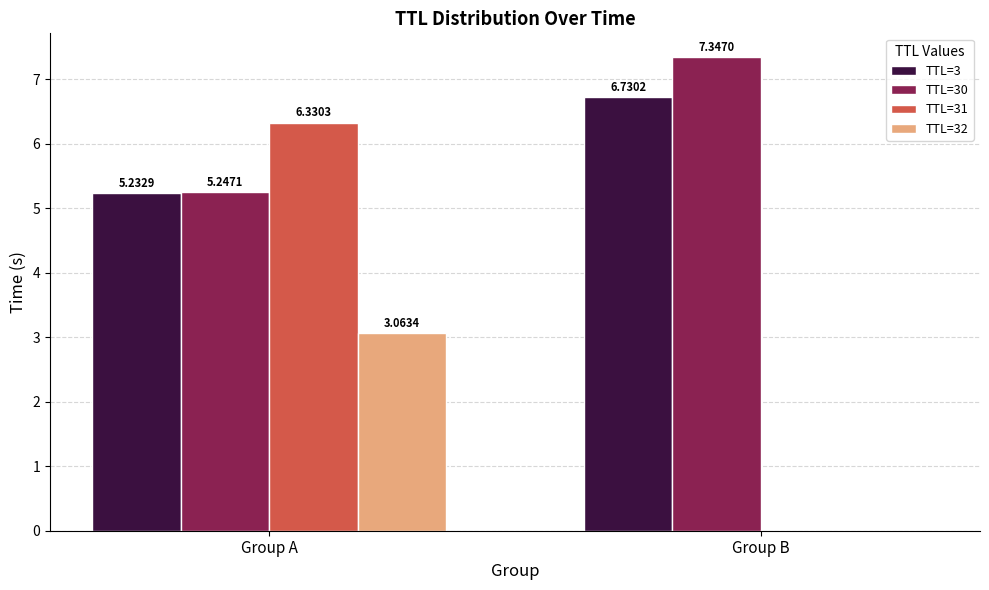

Where is TTL=31 nearest to the value 3?

Group B